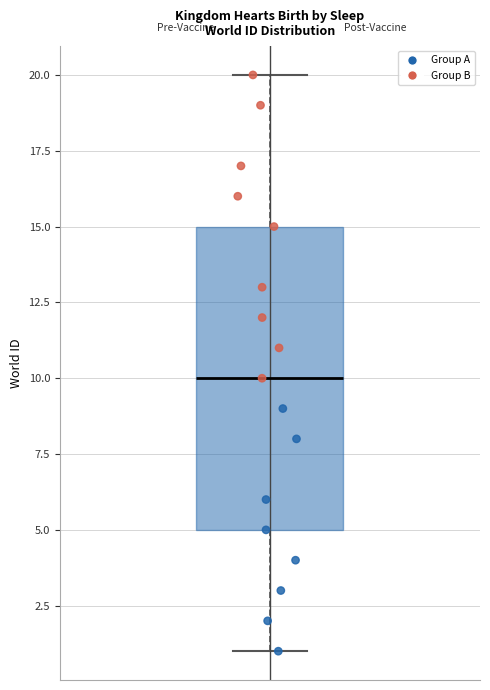

Read this box plot against the y-axis: the position of the median line, the range covered by the box, and the ends of both whiskers. The values are not printed on the chart, so give them approximately, as read against the axis.

median 10, box 5 to 15, whiskers 1 to 20